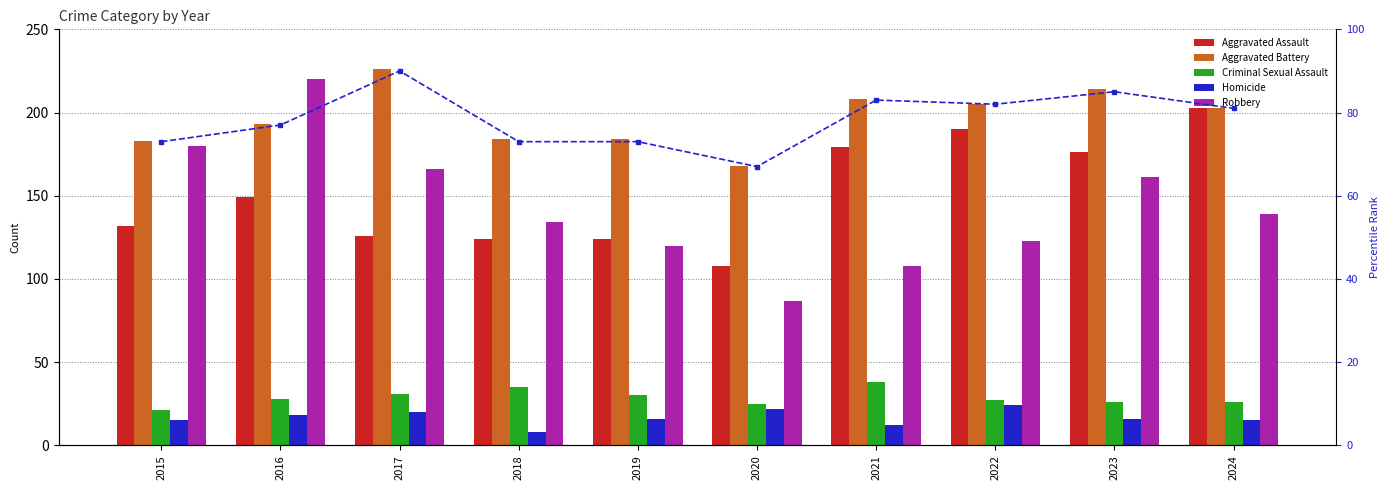

What is the difference between the maximum and minimum values in the Aggravated Battery series?

58